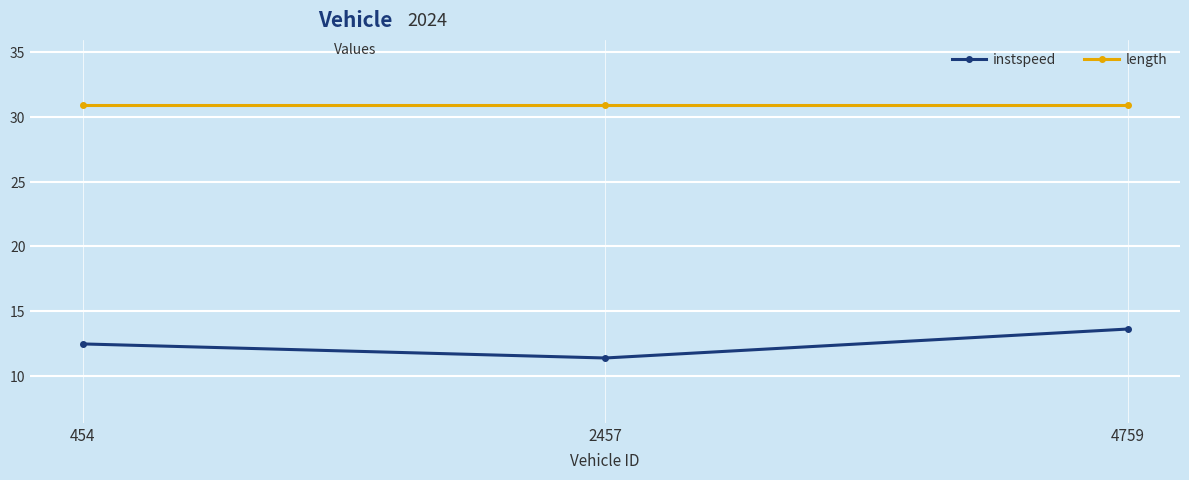

What is the minimum value for length?

30.9